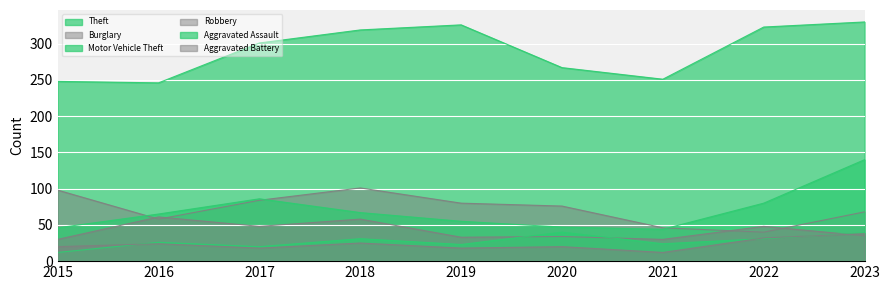

How many values in the Aggravated Assault series exceed 26?

4